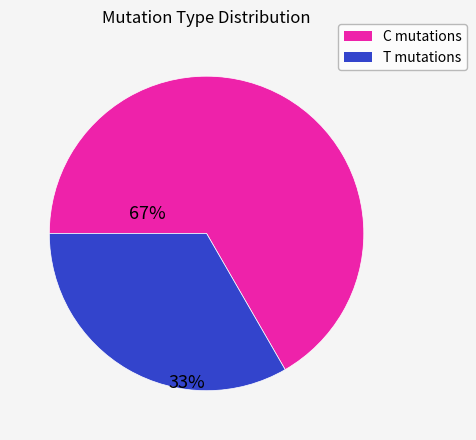

Does any single category account for the majority?

Yes